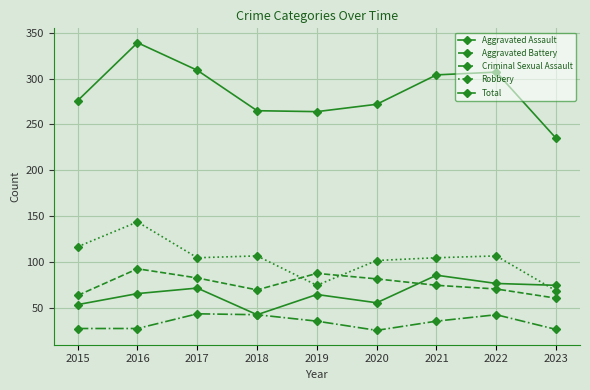

Reading right to left, transcribe all the data shown in this chart.

Aggravated Assault: 2023=75	2022=77	2021=86	2020=56	2019=65	2018=43	2017=72	2016=66	2015=54
Aggravated Battery: 2023=61	2022=71	2021=75	2020=82	2019=88	2018=70	2017=83	2016=93	2015=64
Criminal Sexual Assault: 2023=27	2022=43	2021=36	2020=26	2019=36	2018=43	2017=44	2016=28	2015=28
Robbery: 2023=69	2022=107	2021=105	2020=102	2019=75	2018=107	2017=105	2016=144	2015=117
Total: 2023=235	2022=307	2021=304	2020=272	2019=264	2018=265	2017=309	2016=339	2015=276